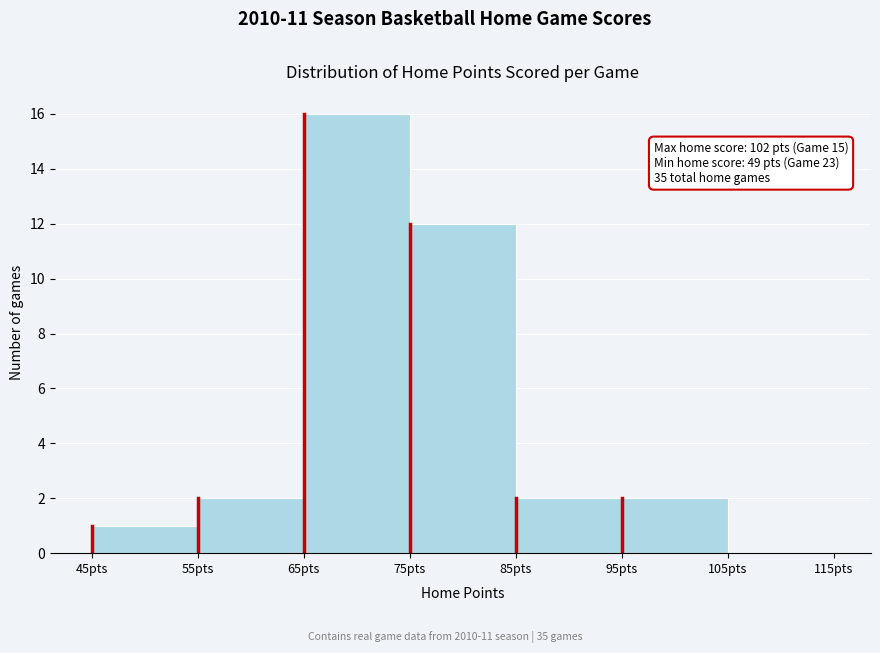

Which range on the x-axis has the tallest bar?

65 to 75